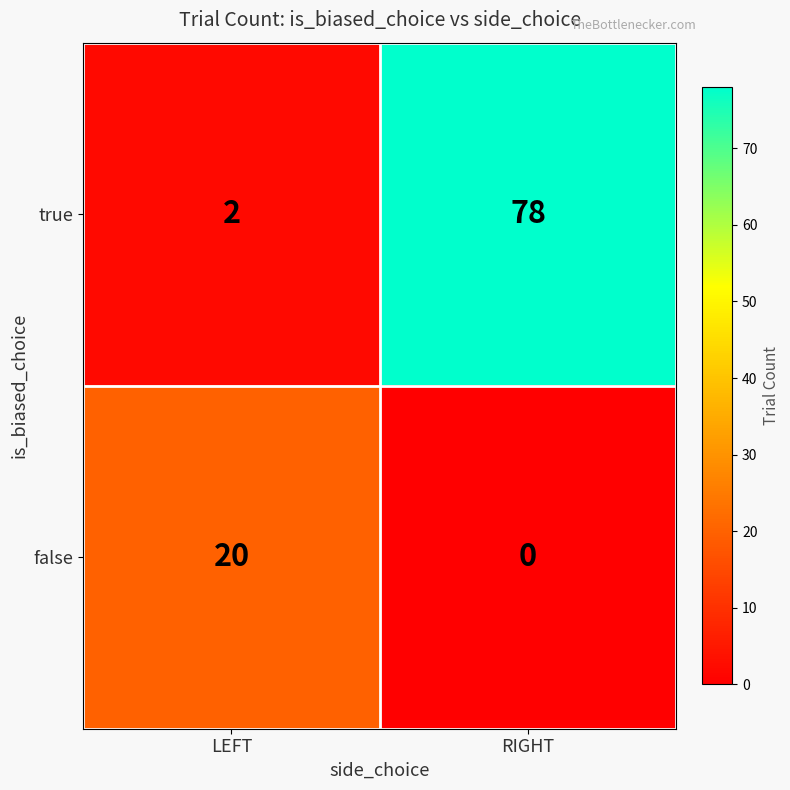

Rank the categories by true value from lowest to highest.

LEFT, RIGHT